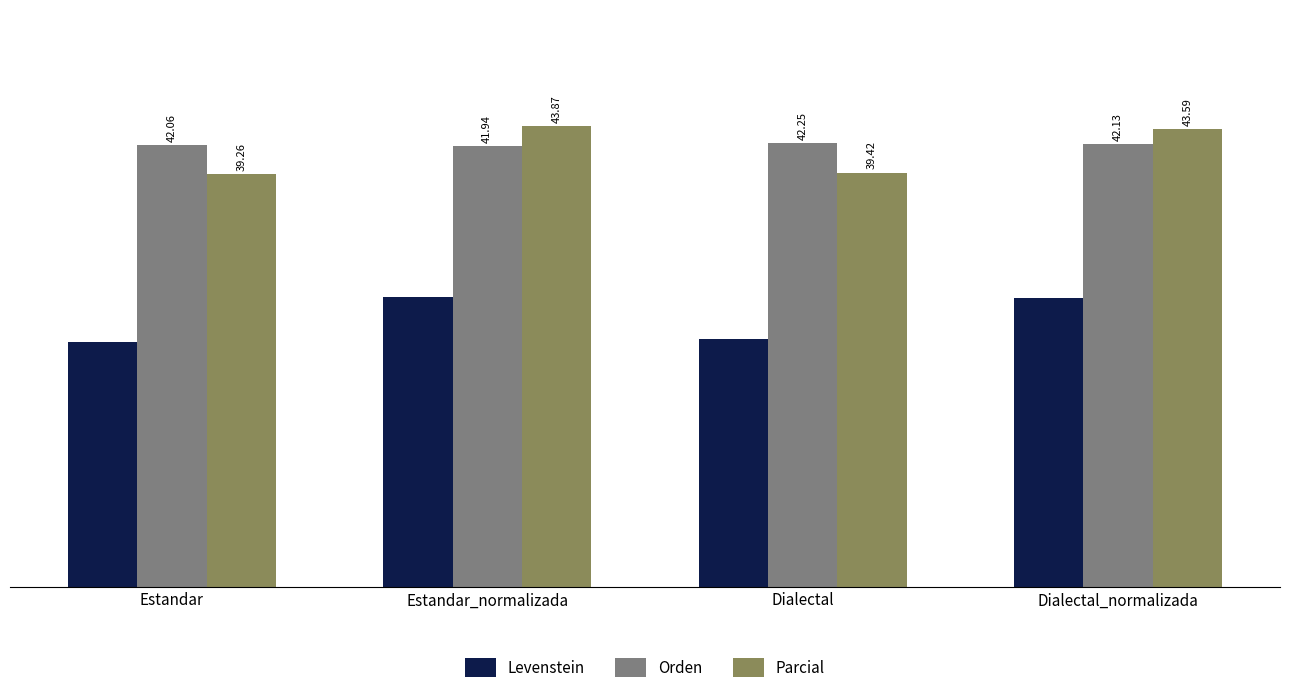

What is the sum of the Parcial values at Estandar and Dialectal?

78.7